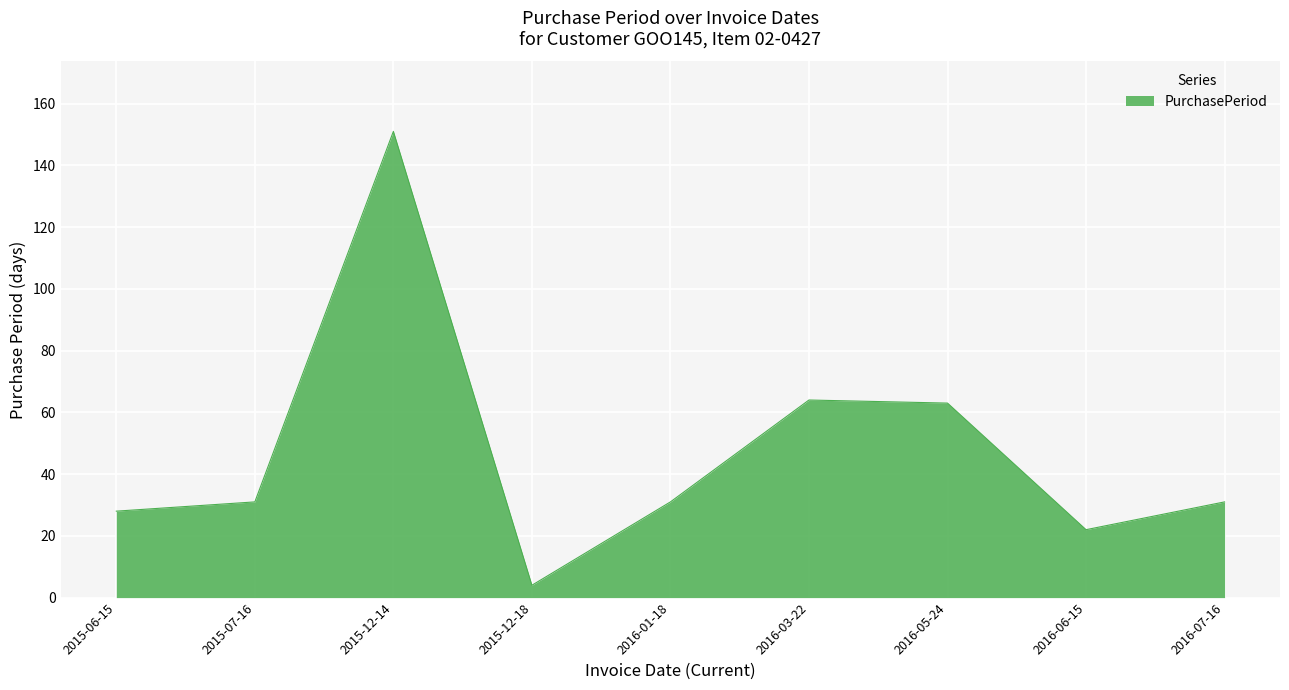

What position from the right is 2015-12-14?

7